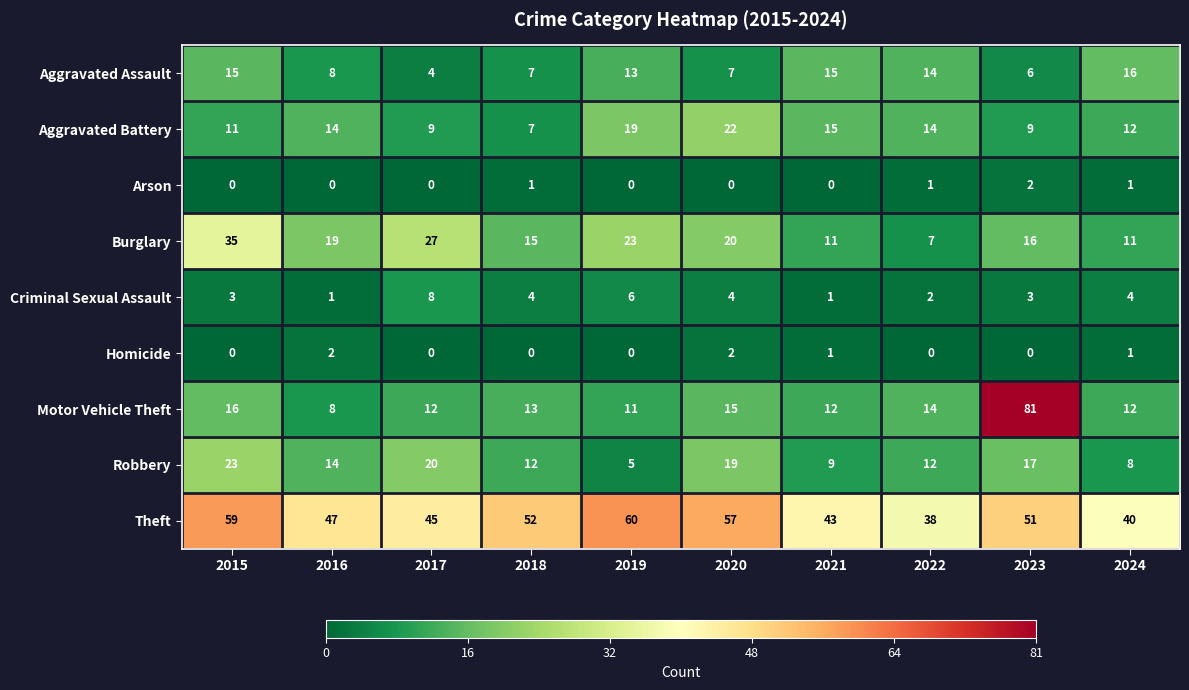

At which label does Burglary reach its peak?

2015